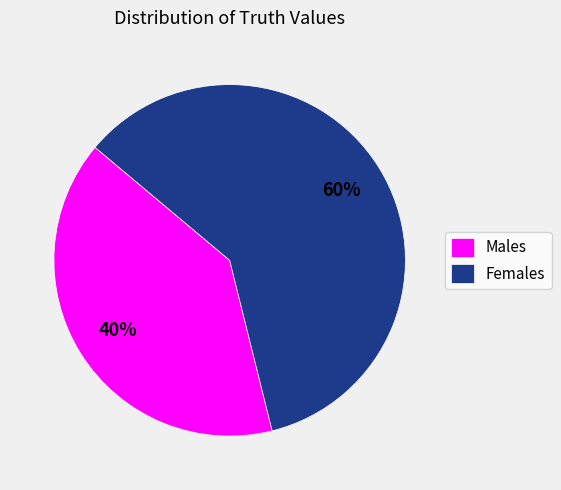

Which category accounts for the majority?

Females